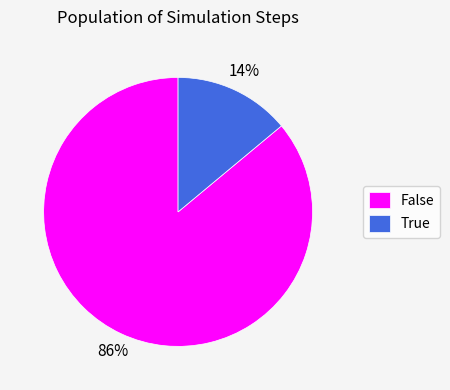

Count the number of slices in the pie.

2